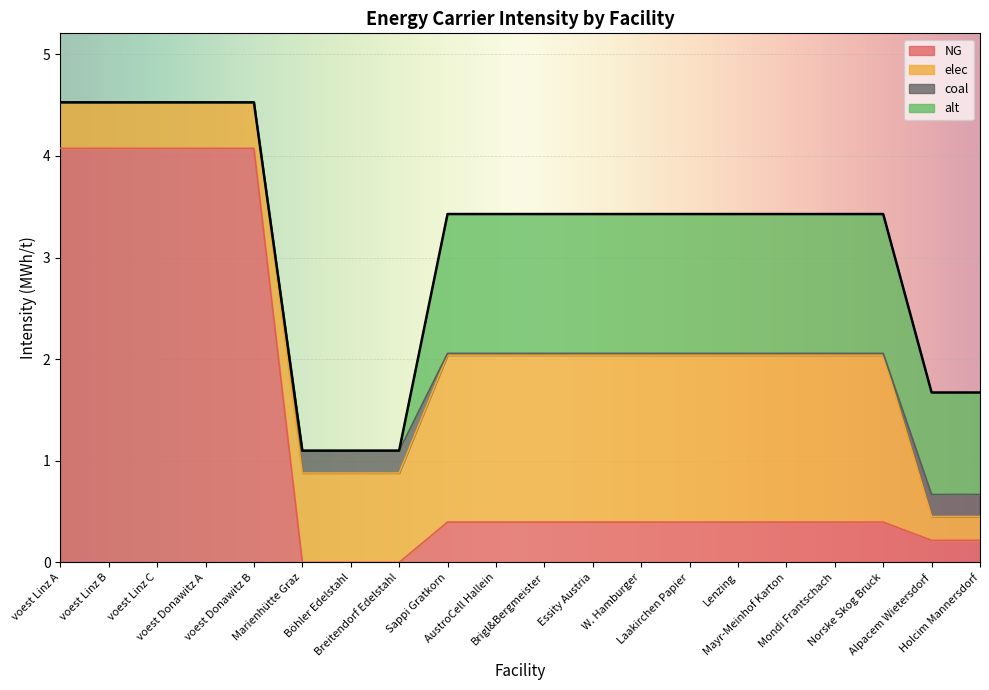

Which category has the lowest value in the elec series?

Alpacem Wietersdorf